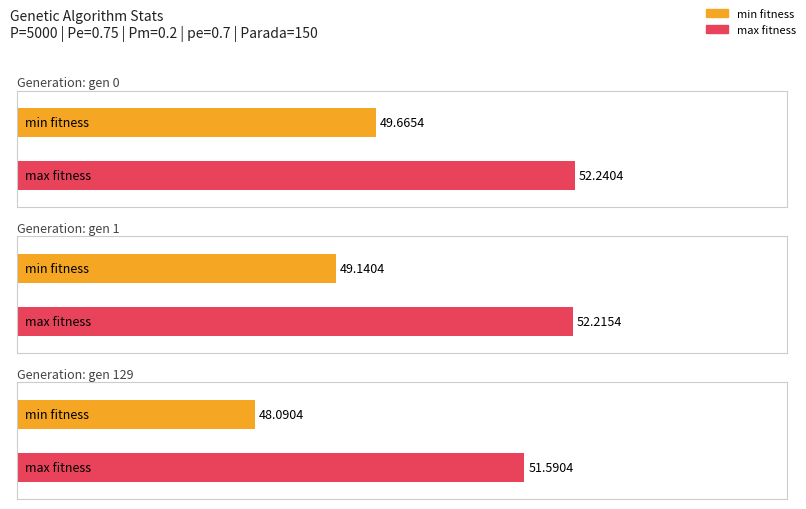

At how many categories does at least one series exceed 49?

3